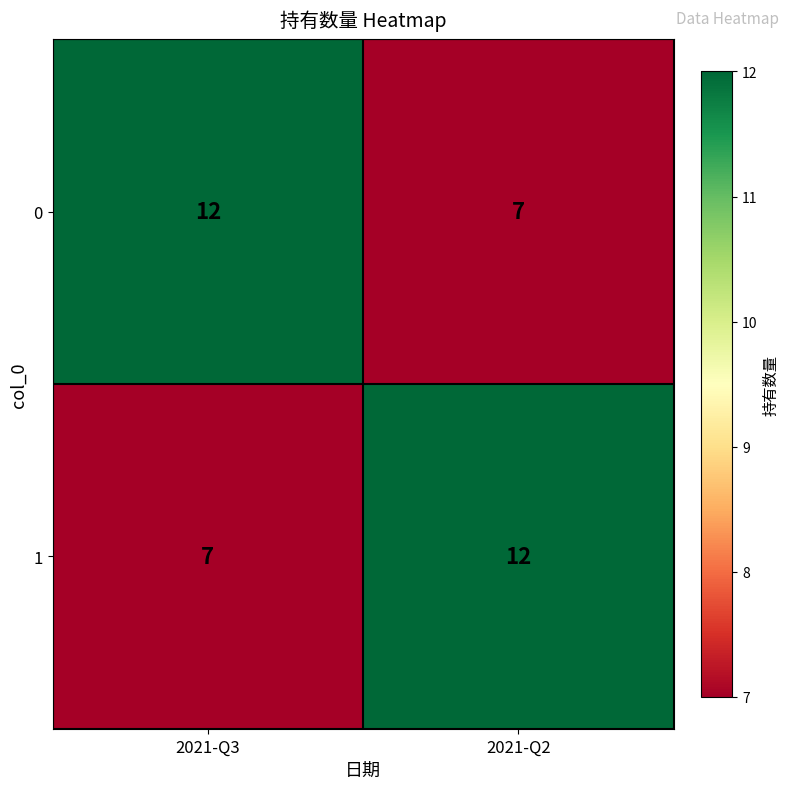

How many values in the 1 series are below 12?

1